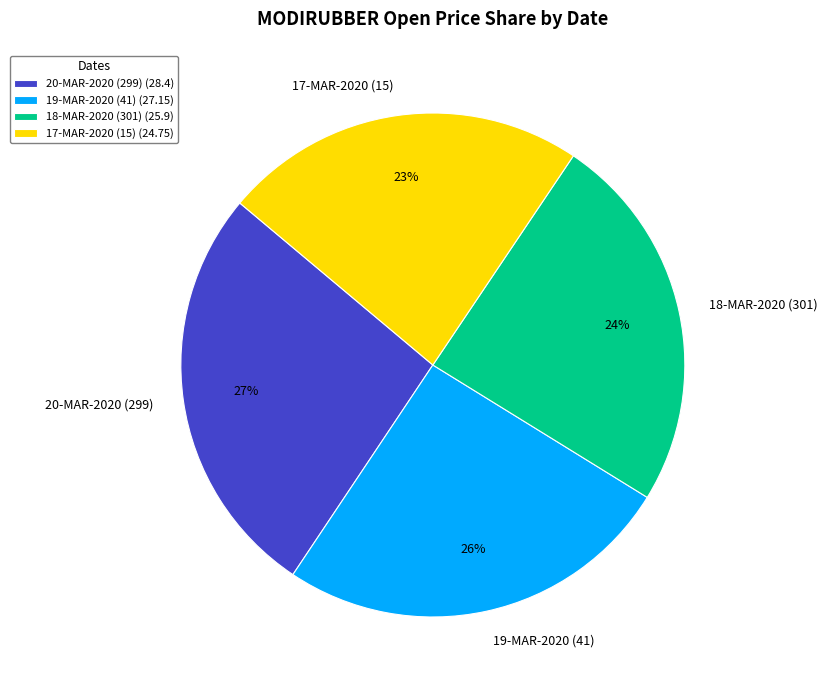

To the nearest percent, what portion does 20-MAR-2020 (299) represent?

27%